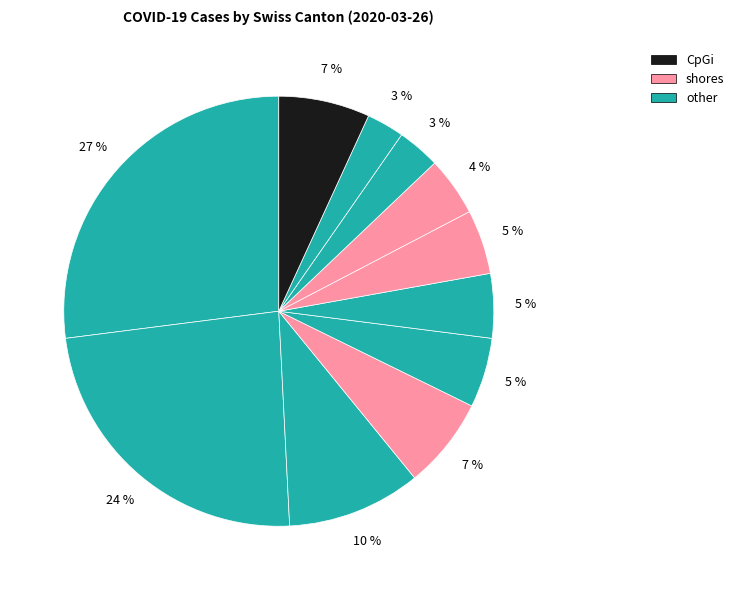

How many slices are in this pie chart?

11